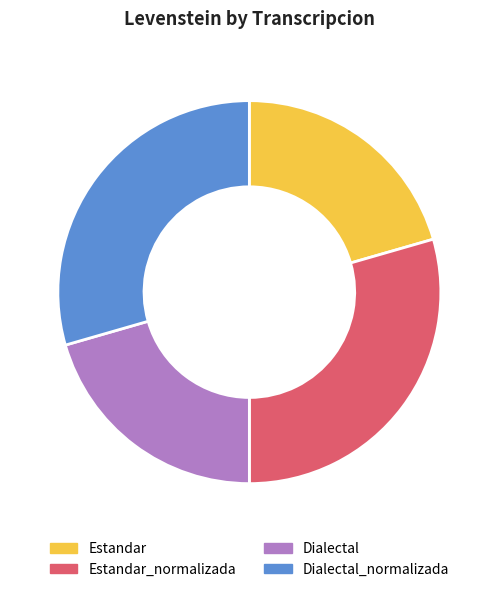

What is the ratio of the value at Estandar to the value at Dialectal?

1.0